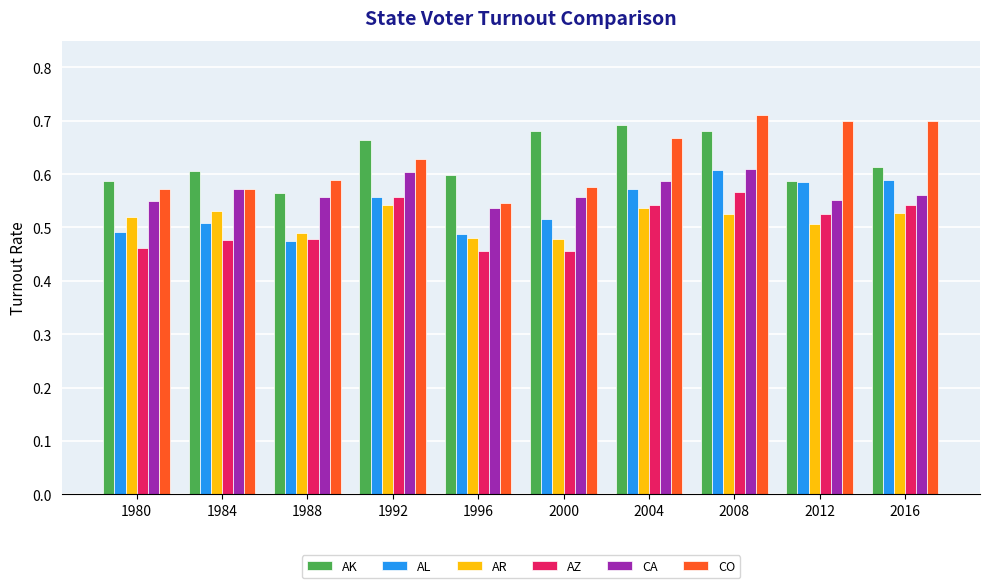

The AK series shows 0.6 at 2016. True or false?

True